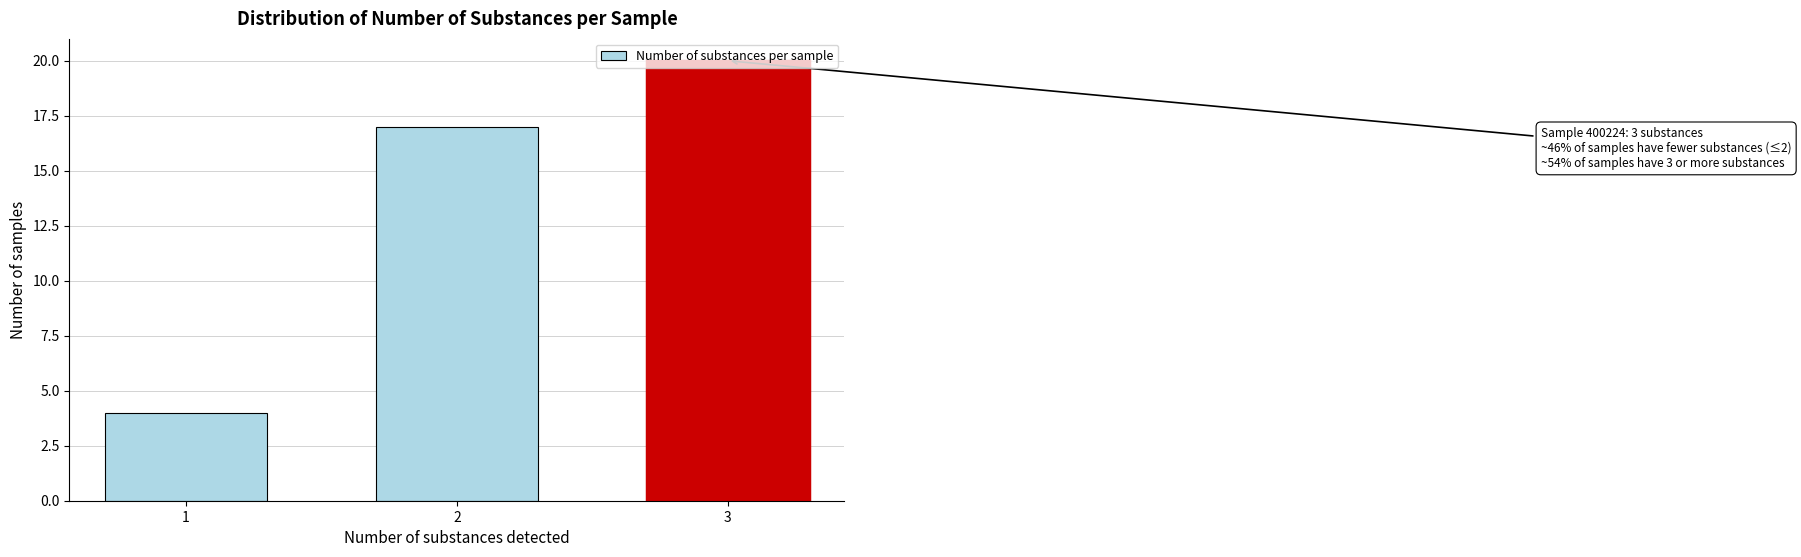

What is the sum of all values?

41